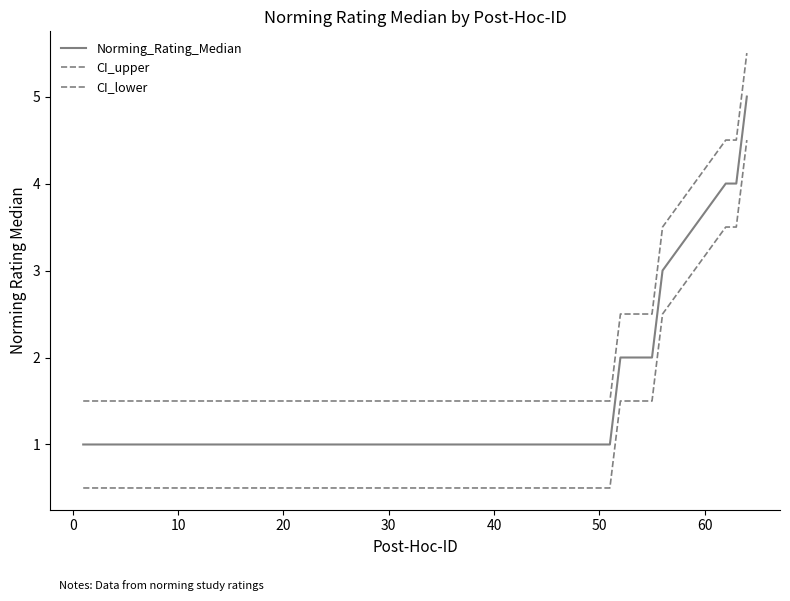

Rank the series by their average value, from lowest to highest.

CI_lower, Norming_Rating_Median, CI_upper